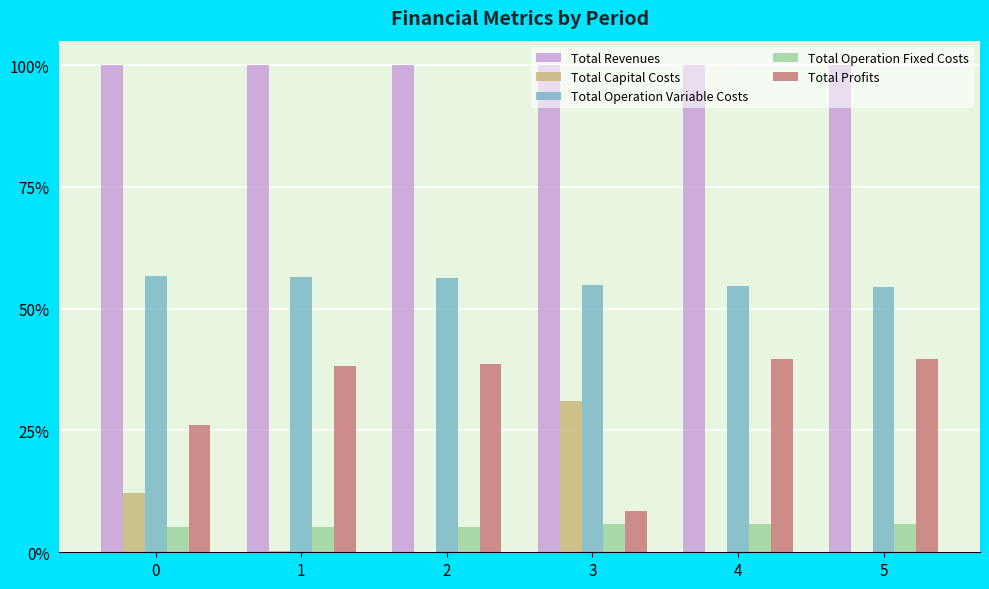

Count the number of categories in the chart.

6